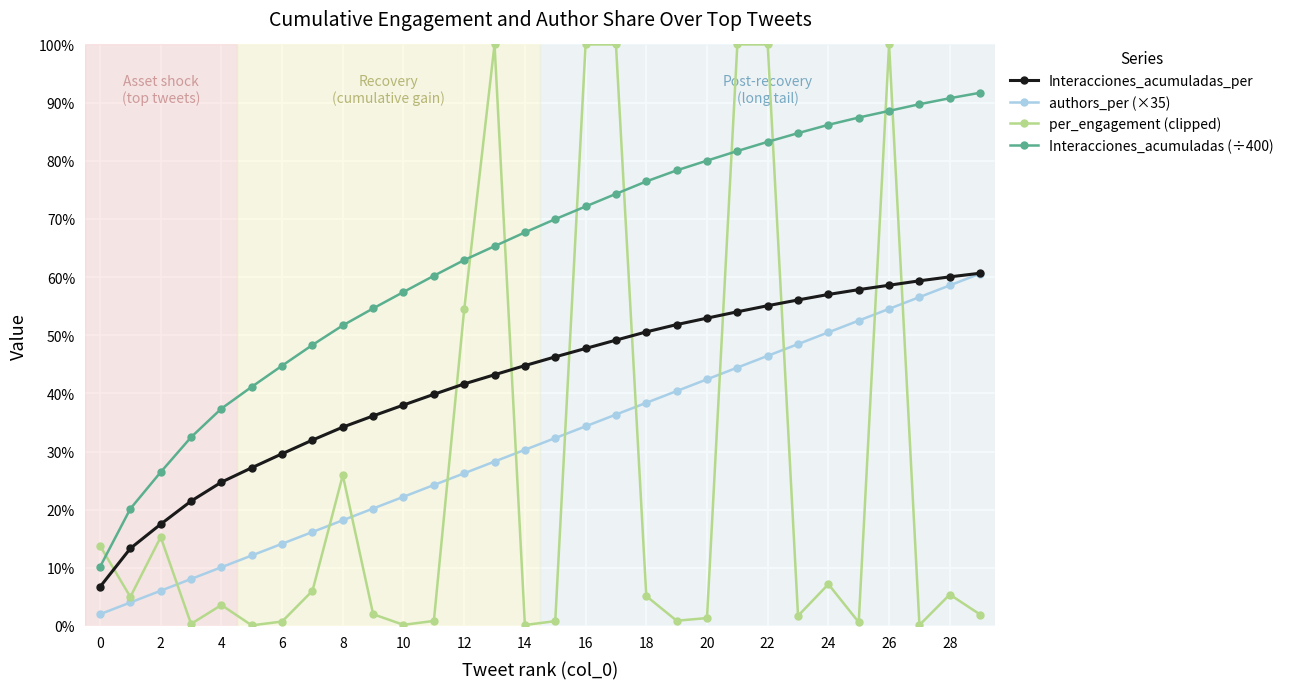

What are all the series names shown in the legend?

Interacciones_acumuladas_per, authors_per (×35), per_engagement (clipped), Interacciones_acumuladas (÷400)